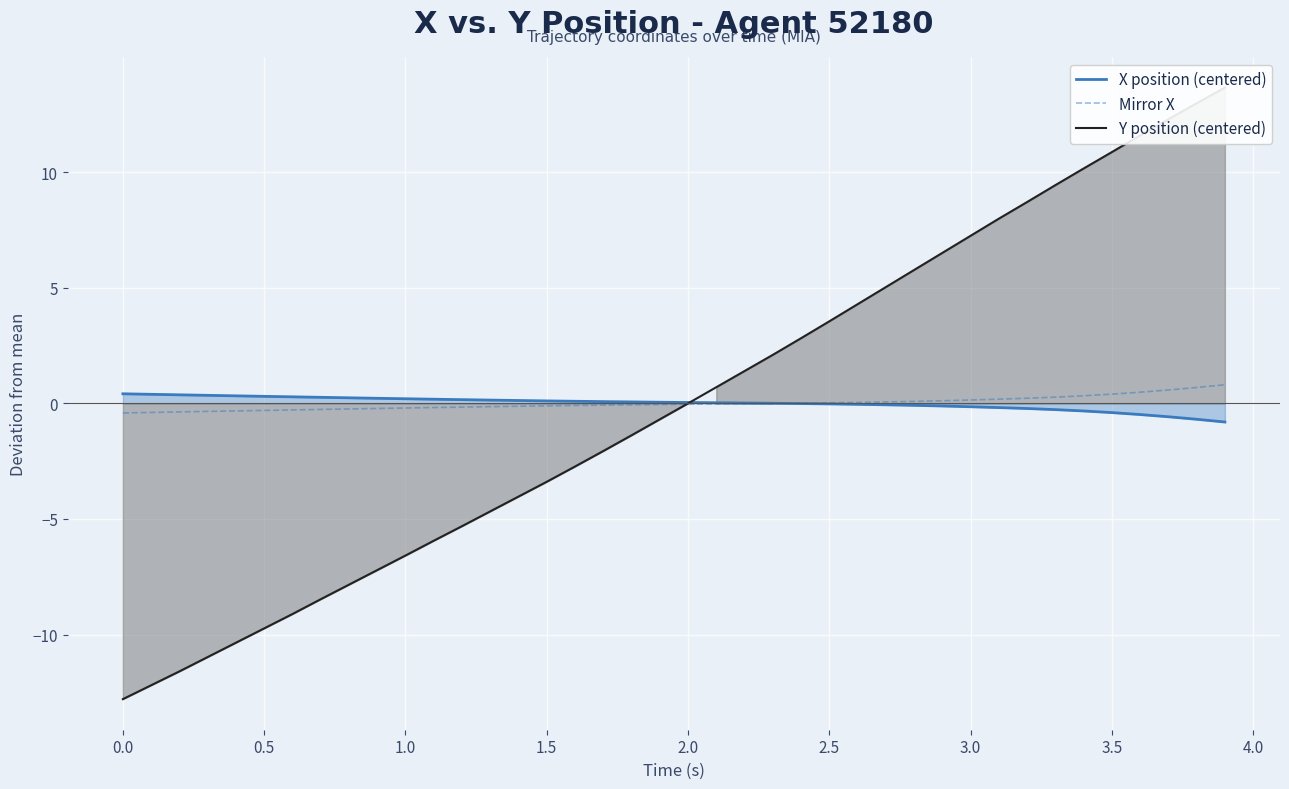

What is the highest value of the Mirror X series?

0.8